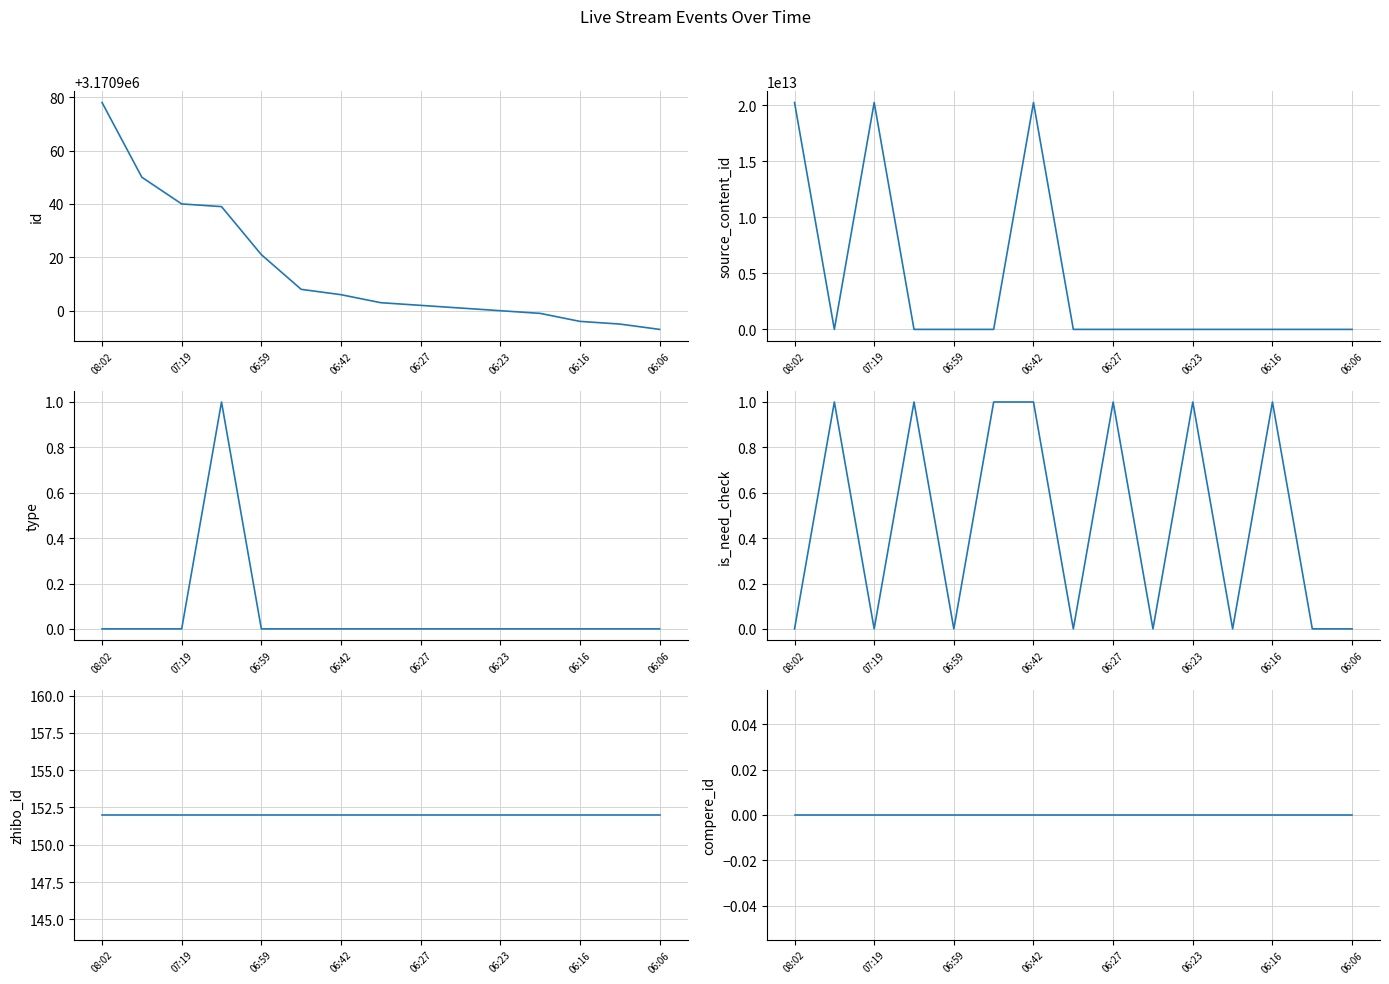

At how many categories does at least one series exceed 12892742127884?

3